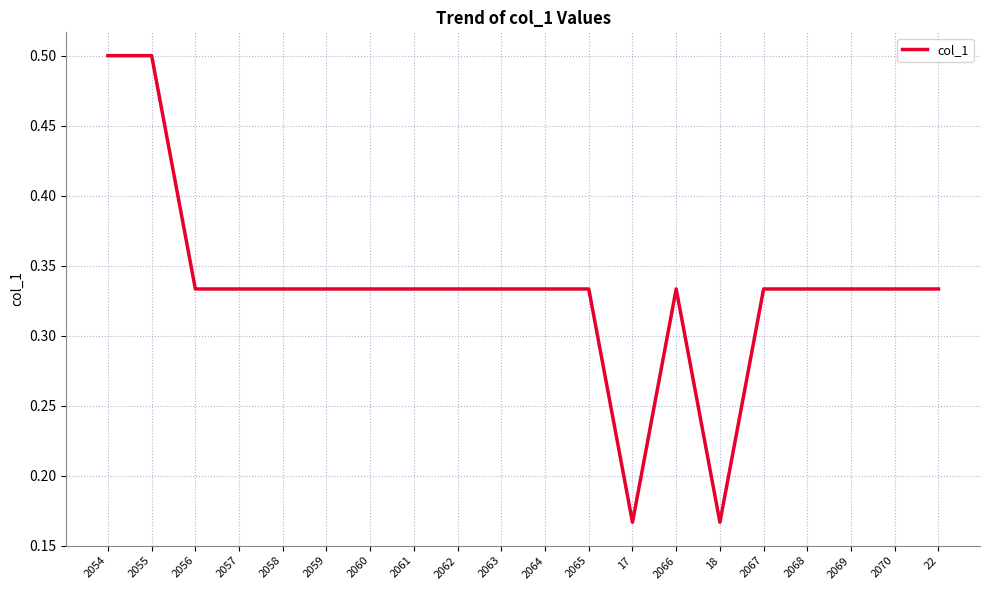

The value at 2064 is 0.5. True or false?

False